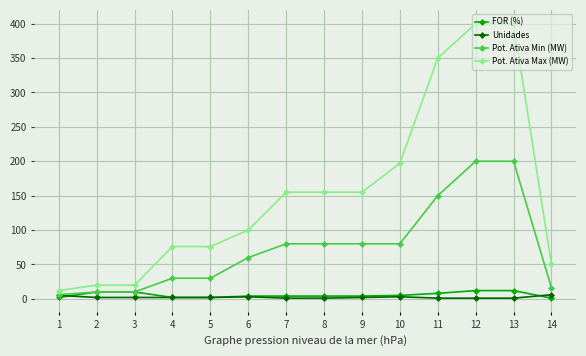

The value of Pot. Ativa Min (MW) at 10 is 80. True or false?

True